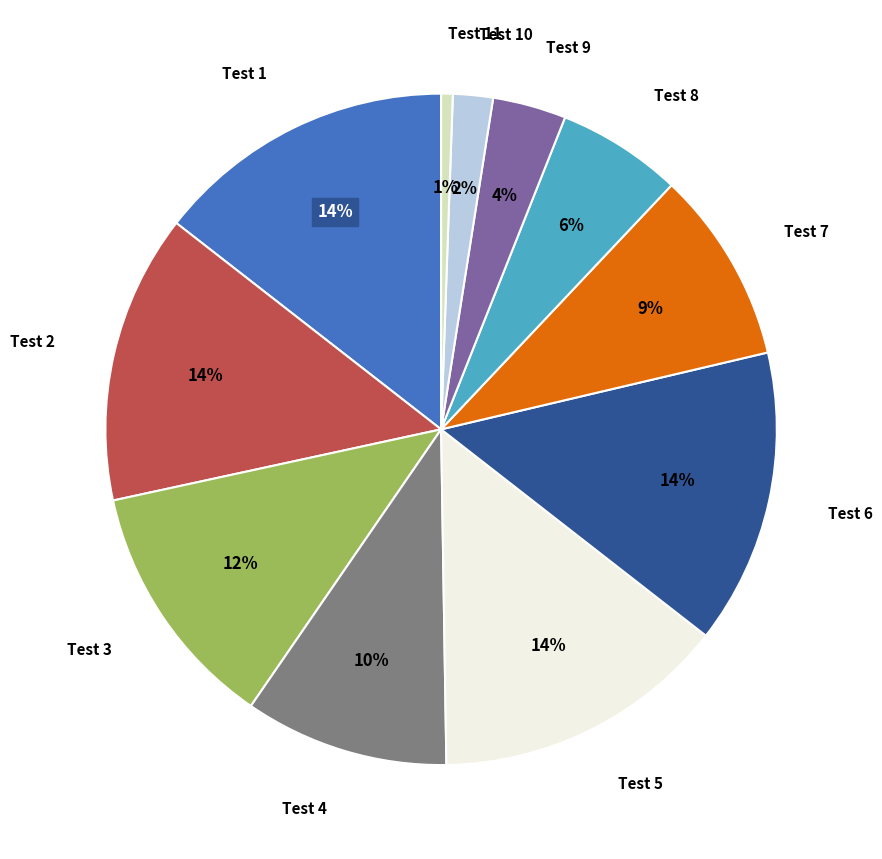

Is there any slice that represents more than half of the pie?

No